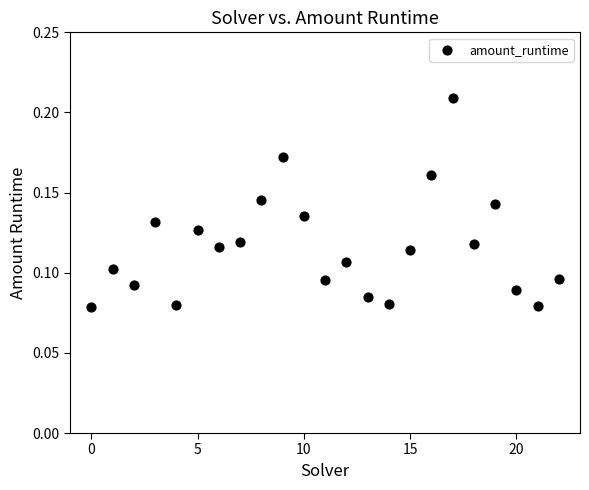

Count the number of points in this scatter plot.

23